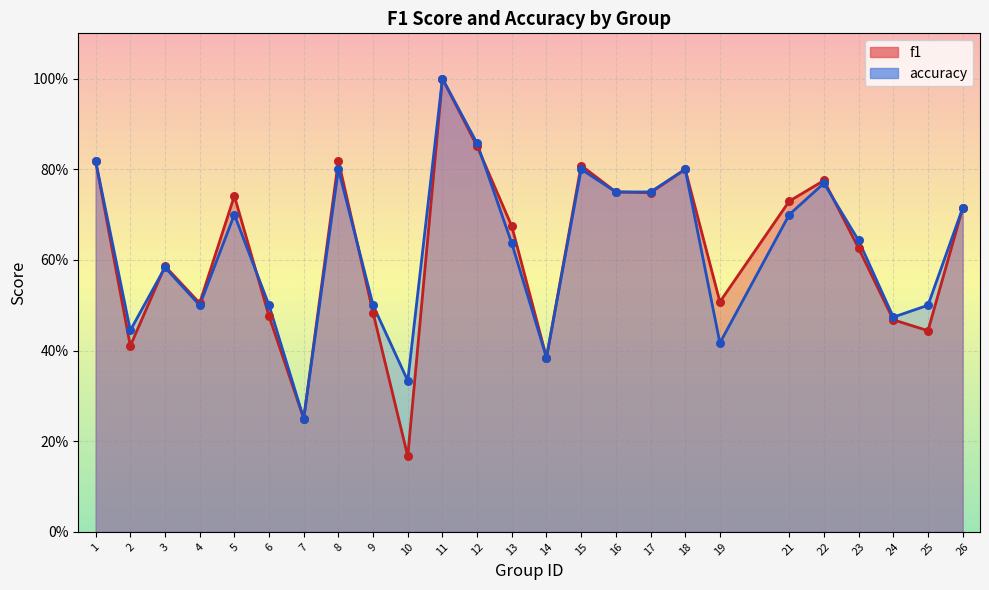

At how many categories does at least one series exceed 0?

25